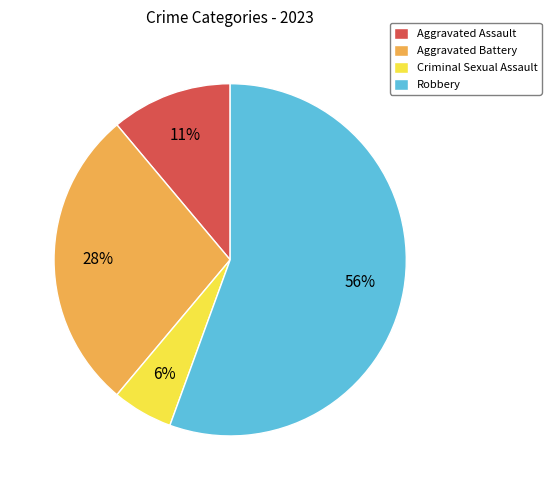

How many slices are in this pie chart?

4